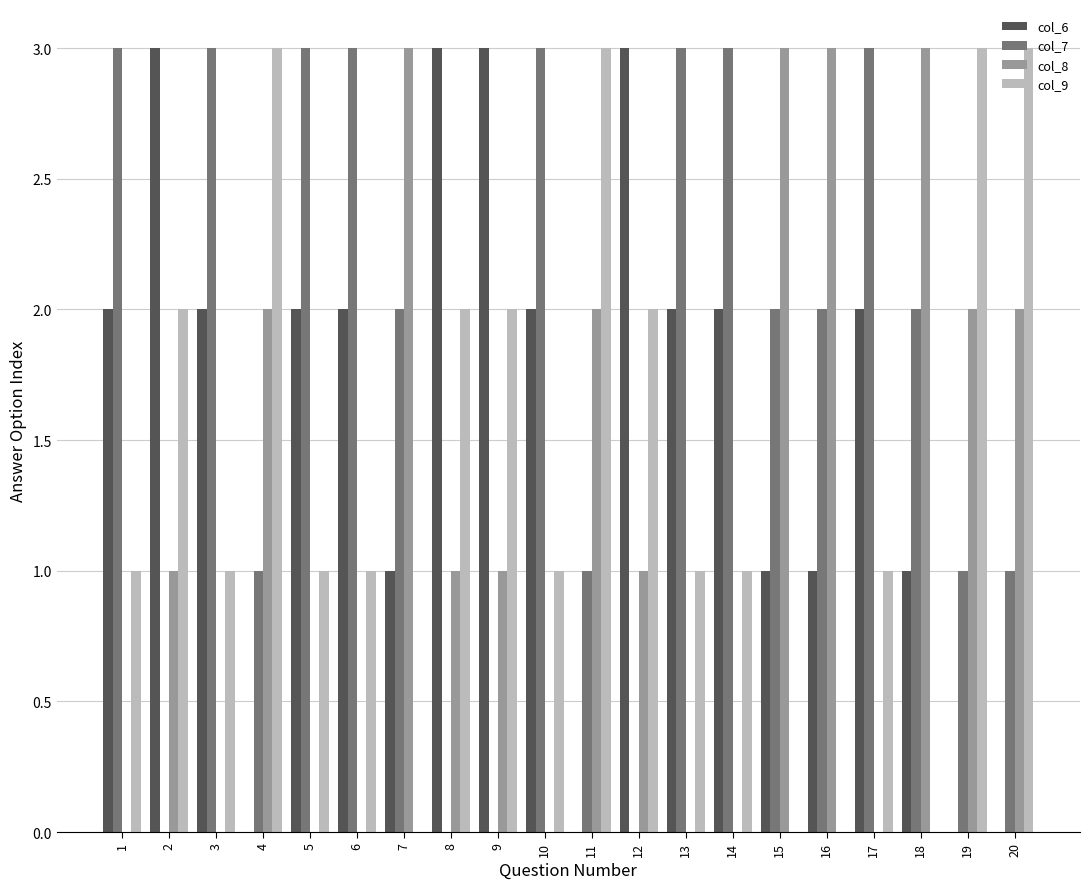

Reading left to right, what are all the values shown in this chart?

col_6: 1=2	2=3	3=2	4=0	5=2	6=2	7=1	8=3	9=3	10=2	11=0	12=3	13=2	14=2	15=1	16=1	17=2	18=1	19=0	20=0
col_7: 1=3	2=0	3=3	4=1	5=3	6=3	7=2	8=0	9=0	10=3	11=1	12=0	13=3	14=3	15=2	16=2	17=3	18=2	19=1	20=1
col_8: 1=0	2=1	3=0	4=2	5=0	6=0	7=3	8=1	9=1	10=0	11=2	12=1	13=0	14=0	15=3	16=3	17=0	18=3	19=2	20=2
col_9: 1=1	2=2	3=1	4=3	5=1	6=1	7=0	8=2	9=2	10=1	11=3	12=2	13=1	14=1	15=0	16=0	17=1	18=0	19=3	20=3